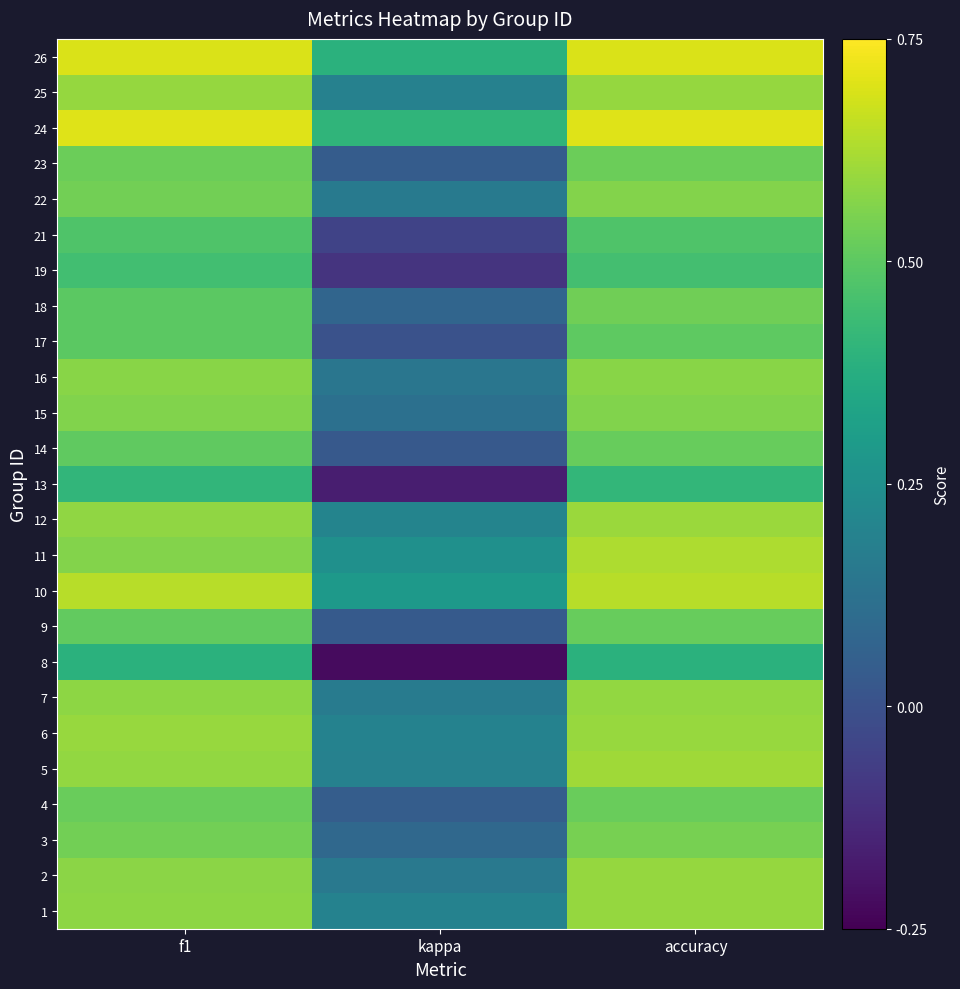

What is the spread (max minus min) of values at f1?

0.3